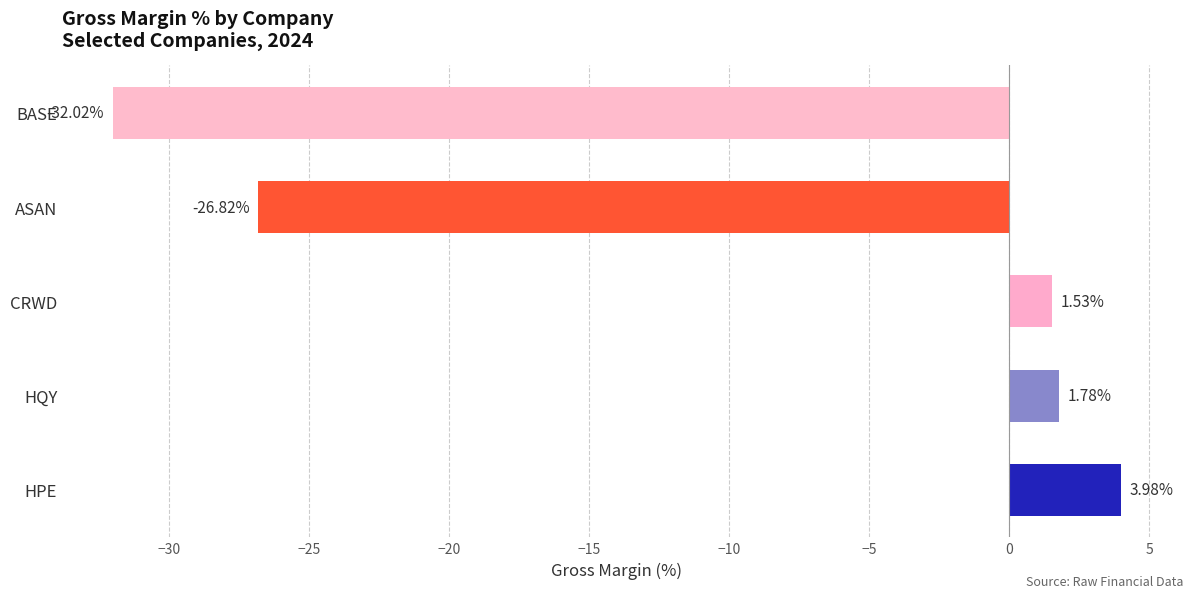

Between CRWD and ASAN, which is larger?

CRWD